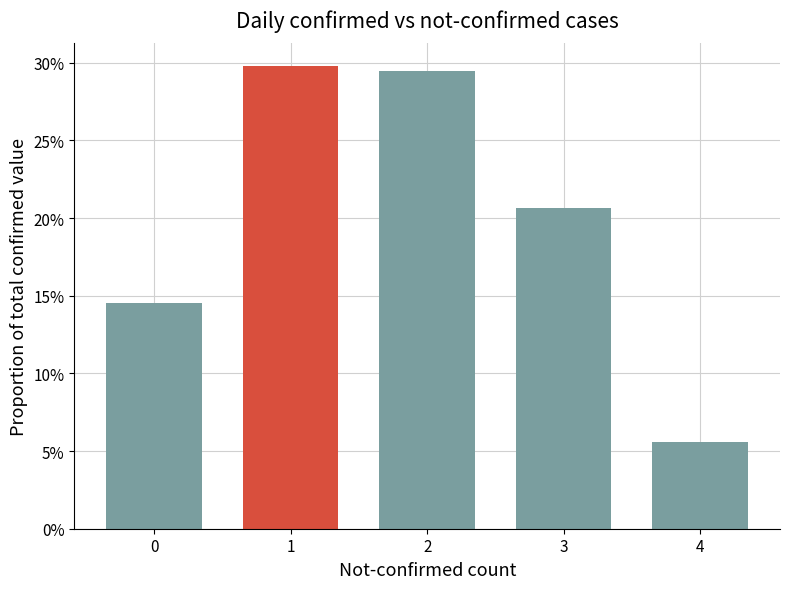

Reading left to right, extract all data points from this chart.

0.1	0.3	0.3	0.2	0.1